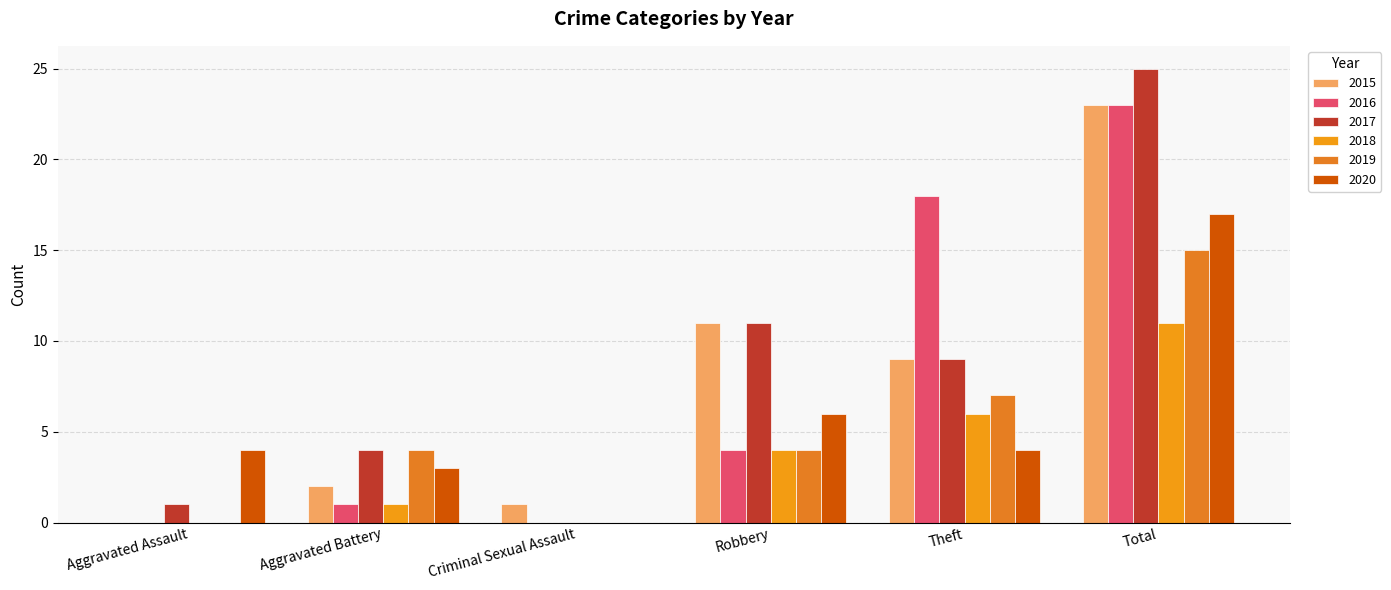

Reading left to right, transcribe all the data shown in this chart.

2015: Aggravated Assault=0	Aggravated Battery=2	Criminal Sexual Assault=1	Robbery=11	Theft=9	Total=23
2016: Aggravated Assault=0	Aggravated Battery=1	Criminal Sexual Assault=0	Robbery=4	Theft=18	Total=23
2017: Aggravated Assault=1	Aggravated Battery=4	Criminal Sexual Assault=0	Robbery=11	Theft=9	Total=25
2018: Aggravated Assault=0	Aggravated Battery=1	Criminal Sexual Assault=0	Robbery=4	Theft=6	Total=11
2019: Aggravated Assault=0	Aggravated Battery=4	Criminal Sexual Assault=0	Robbery=4	Theft=7	Total=15
2020: Aggravated Assault=4	Aggravated Battery=3	Criminal Sexual Assault=0	Robbery=6	Theft=4	Total=17